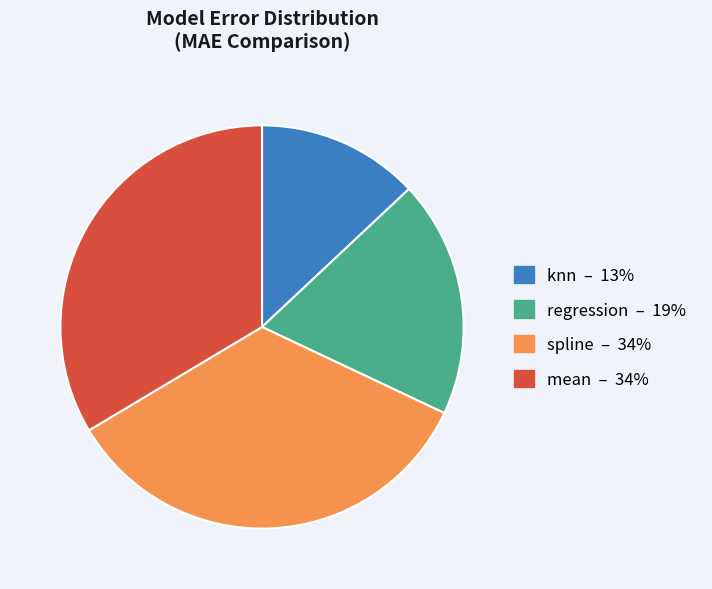

Is the sum of spline and regression greater than half?

Yes